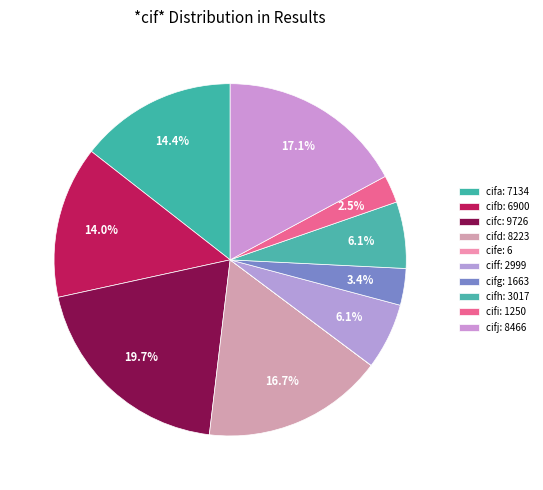

Which category has the smallest portion of the pie?

cife